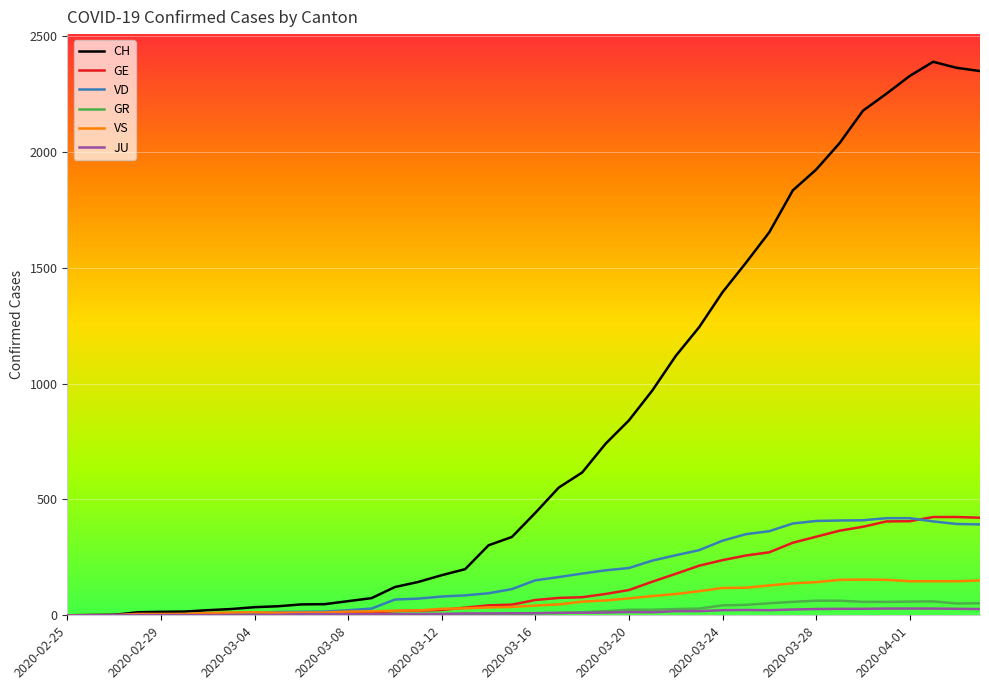

Which series has the largest total across all categories?

CH